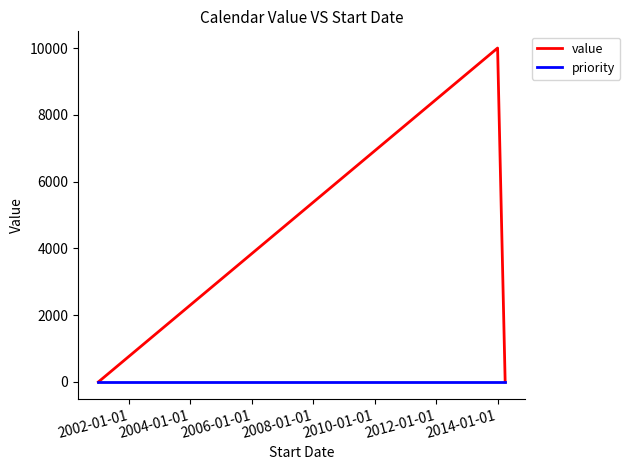

Rank the series by their maximum value, from highest to lowest.

value, priority